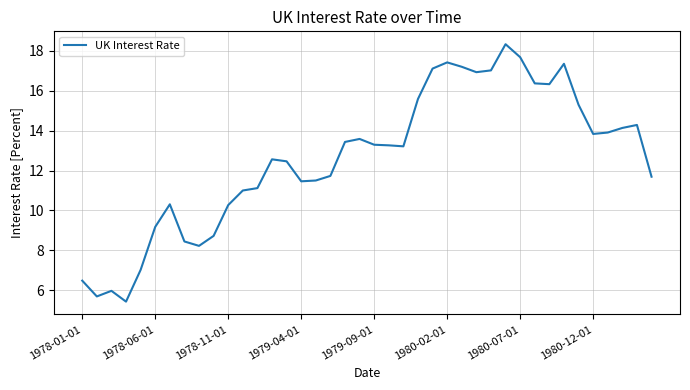

What is the difference between the maximum and minimum values?

12.9